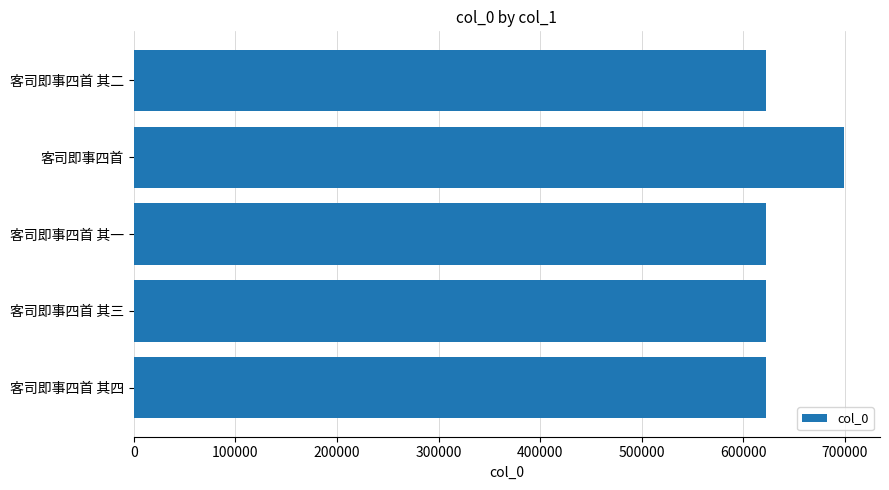

What is the difference between the maximum and minimum values?

77287